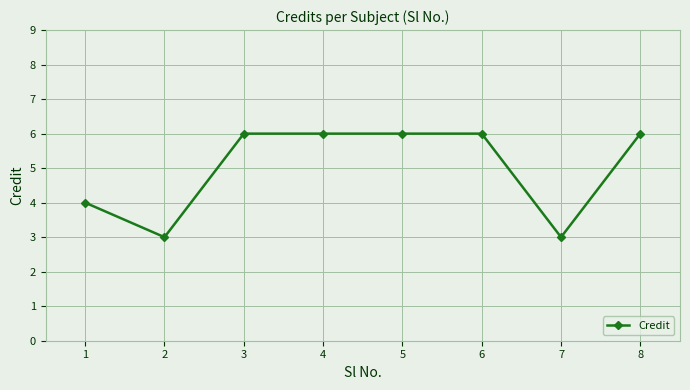

The value at 8 is 6. True or false?

True